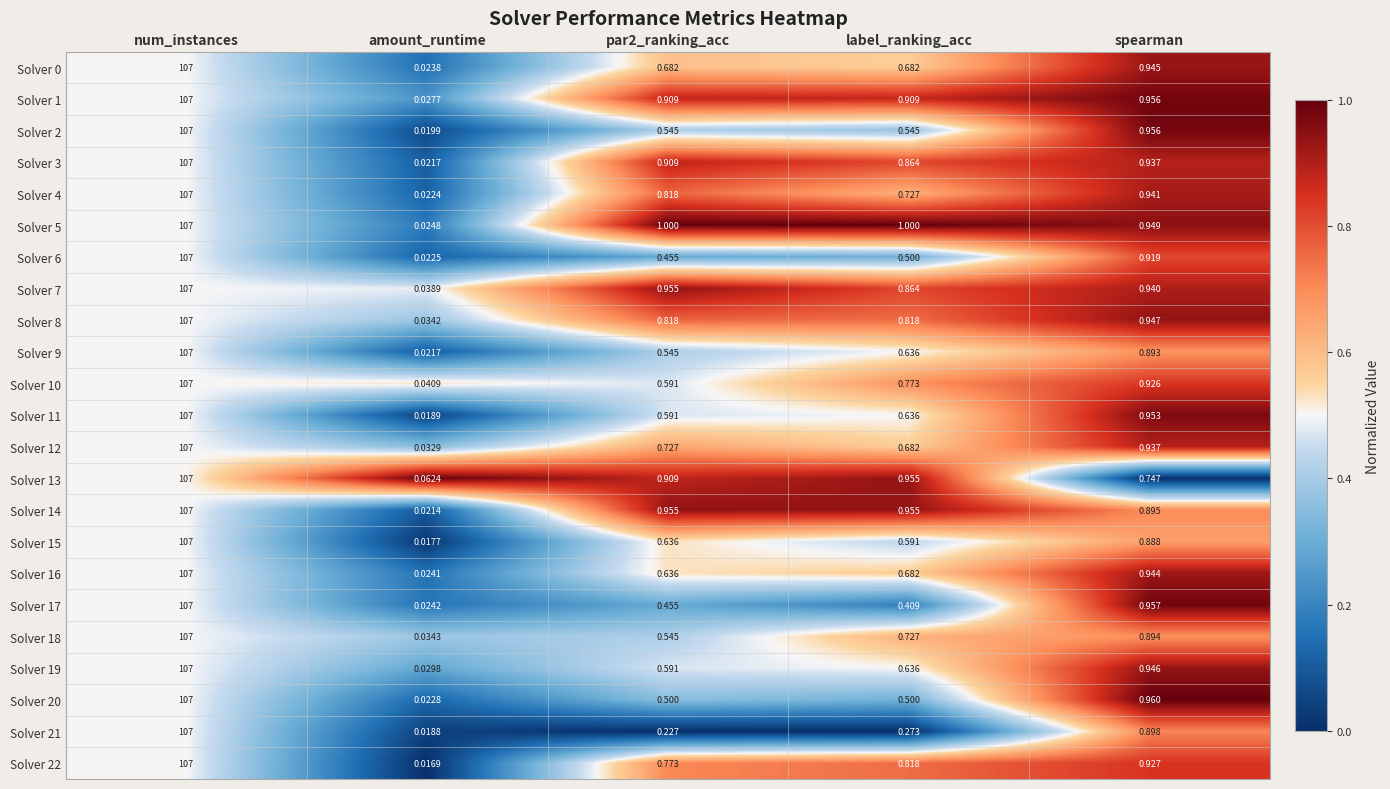

At which label does Solver 16 reach its peak?

num_instances